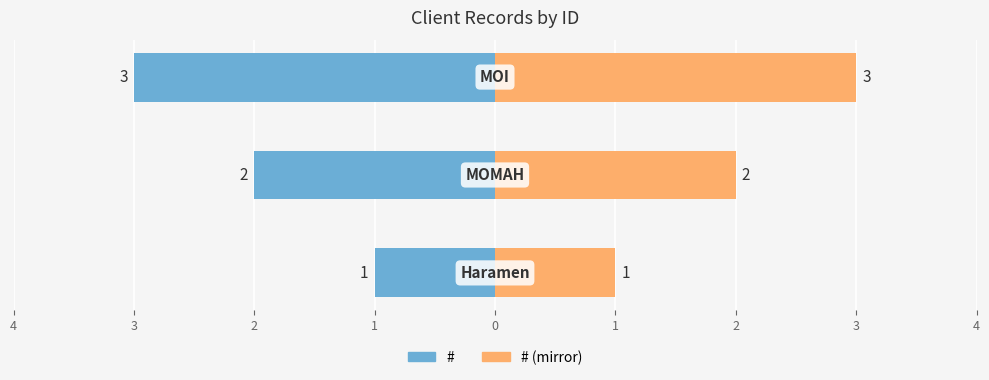

How many series are shown in this chart?

2